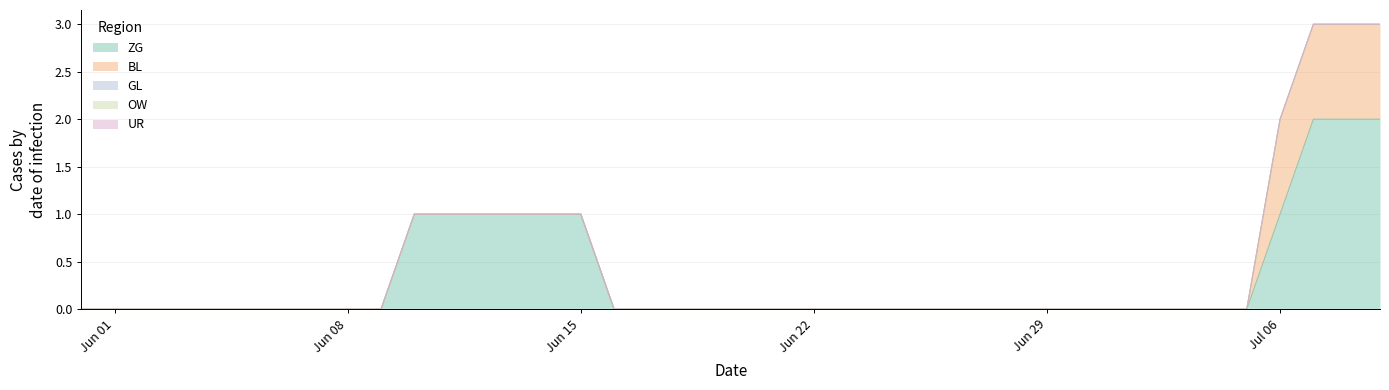

True or false: ZG has a value of -1 at 2020-06-06.

False